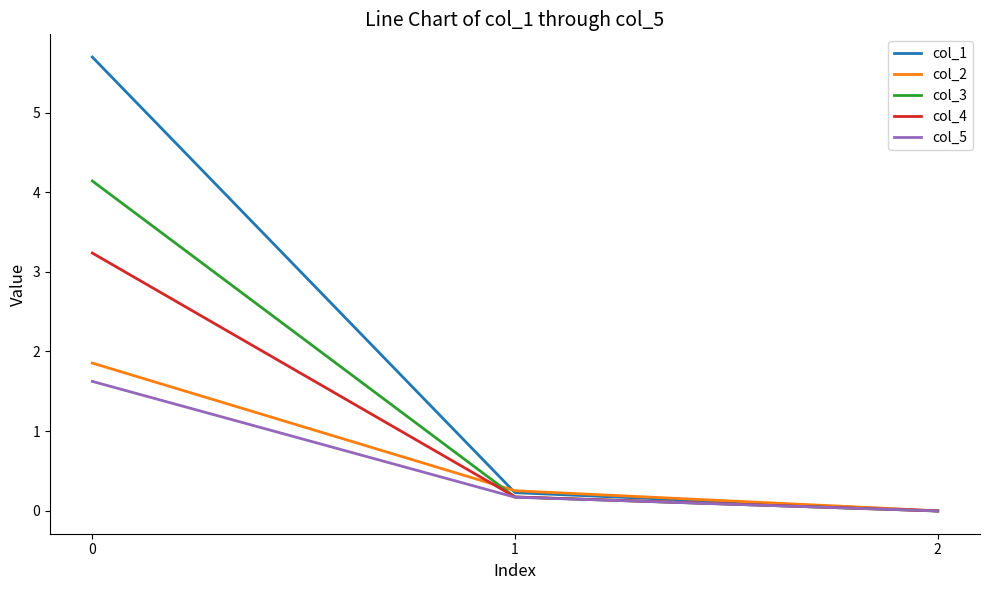

Between 0 and 2, which series saw the biggest shift?

col_1